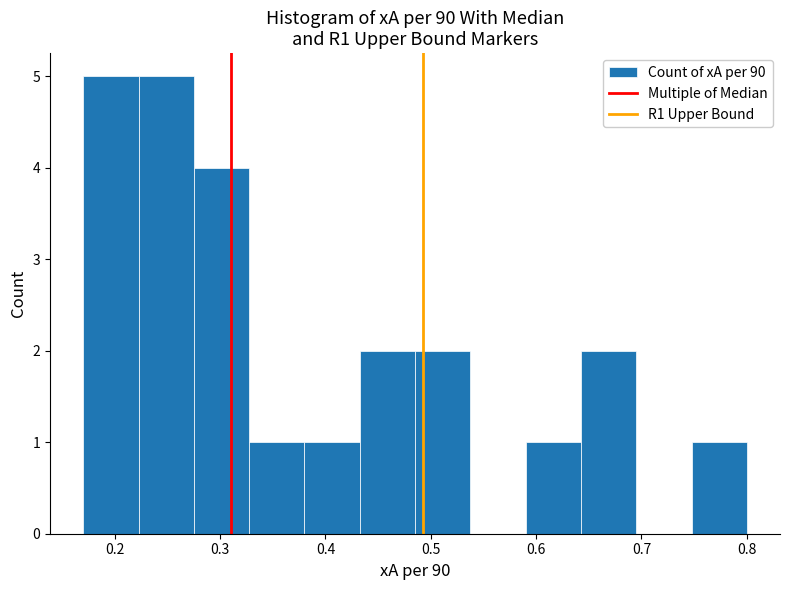

What is the height of the bar covering 0.17 to 0.22 on the x-axis? Neither the bar edges nor the heights are printed on the chart, so give them approximately, as read against the axes.

5